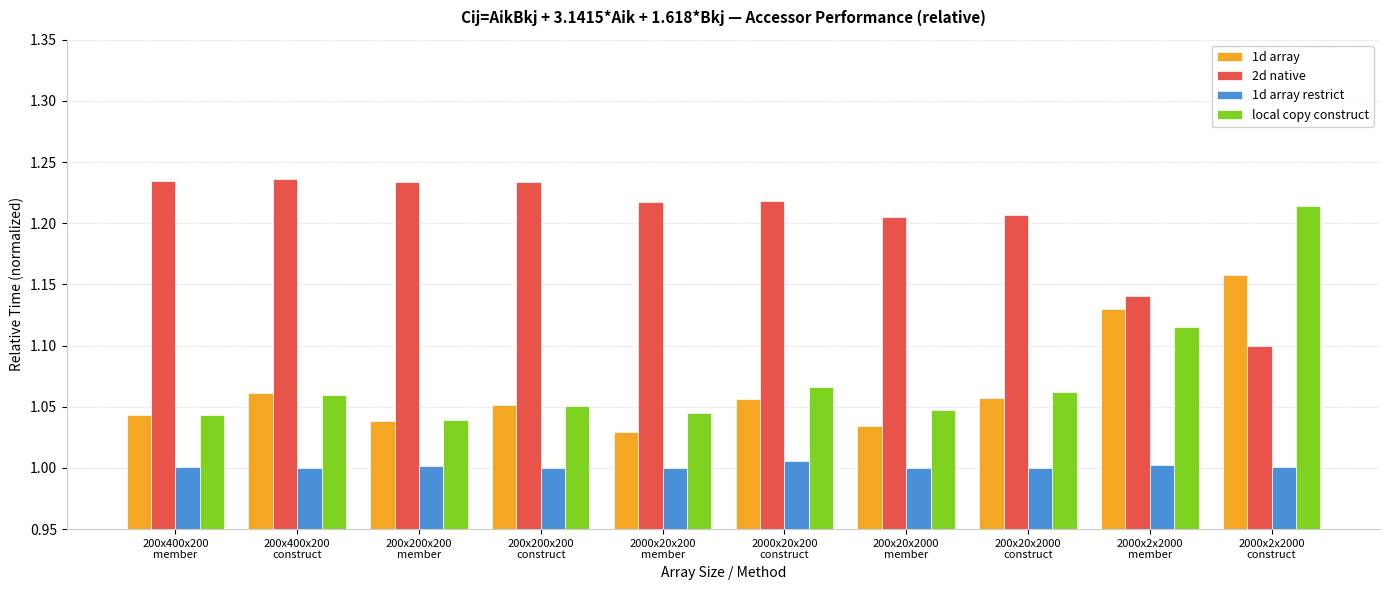

Between 2000x20x200
member and 2000x2x2000
construct, which series saw the biggest shift?

local copy construct